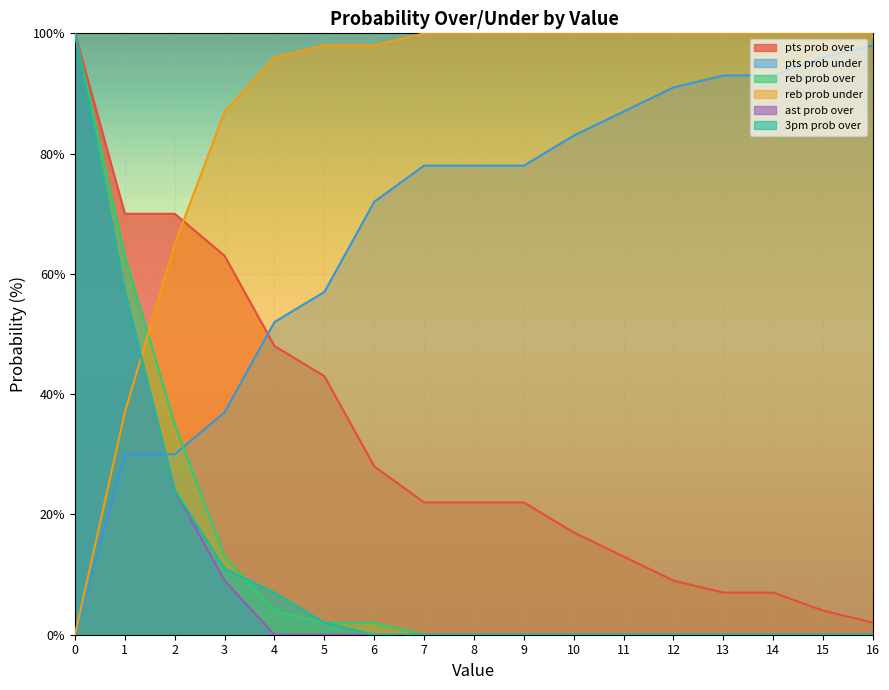

How many lines are shown in the chart?

6